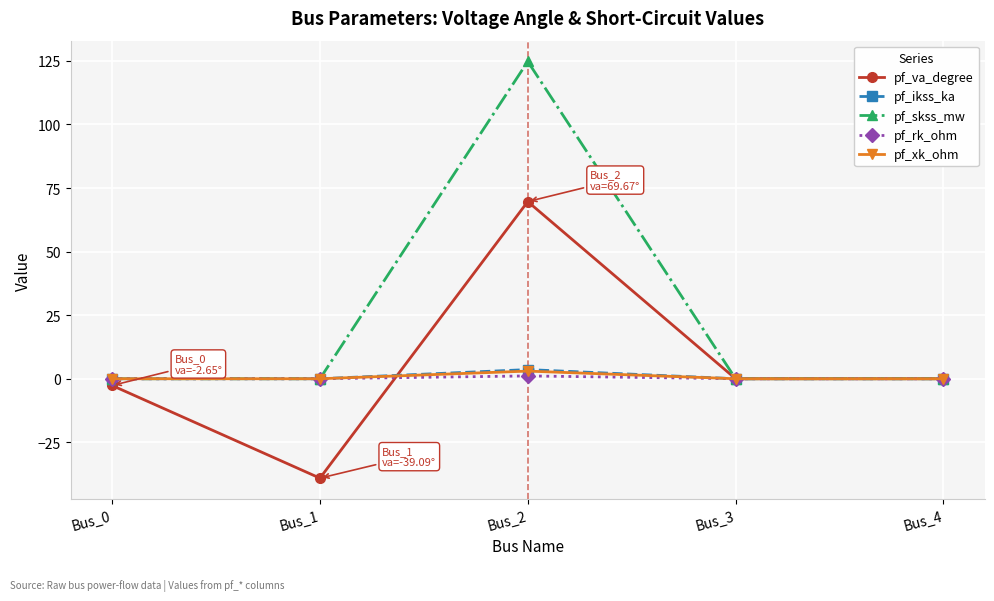

At which category does the chart reach its peak across all series?

Bus_2